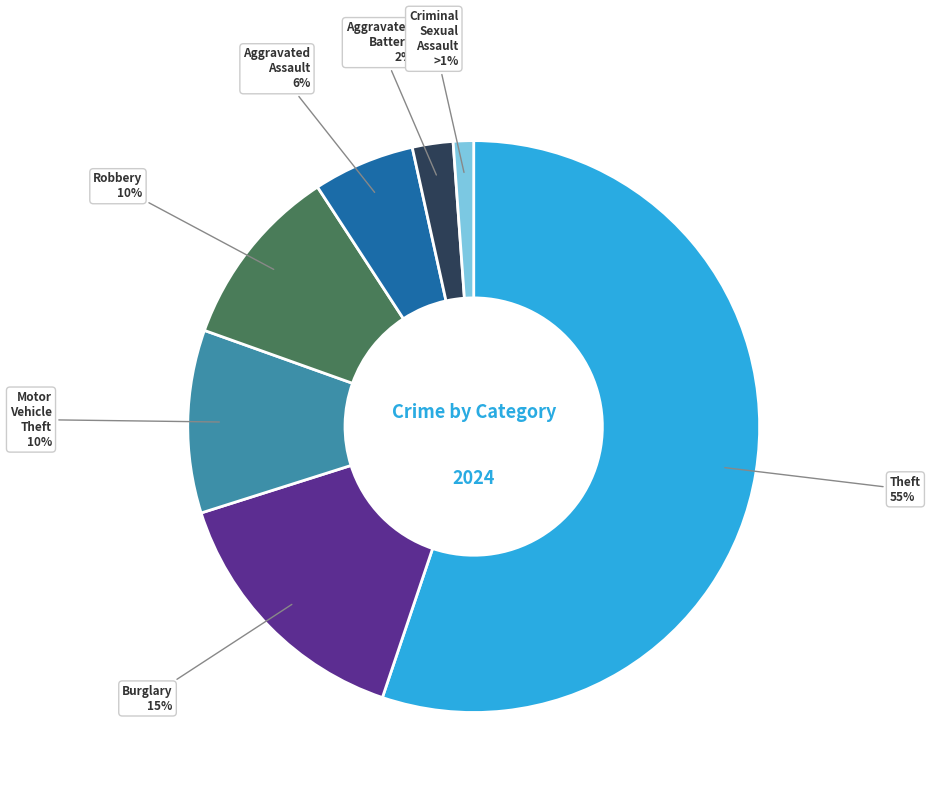

To the nearest percent, what is the average slice percentage?

14%